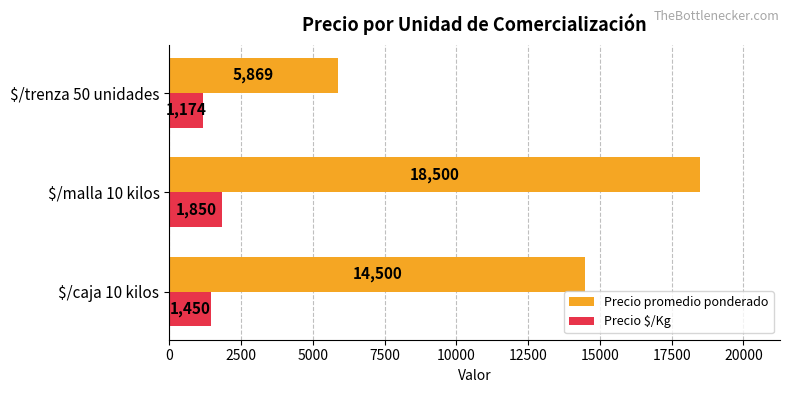

Which series has the largest total across all categories?

Precio promedio ponderado